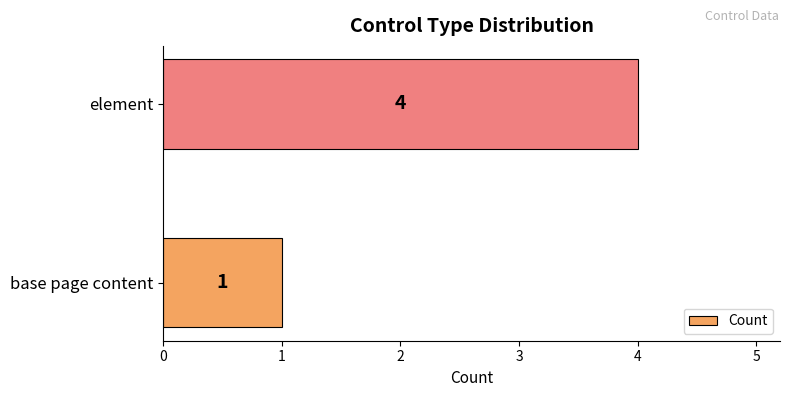

Are the bars horizontal?

Yes